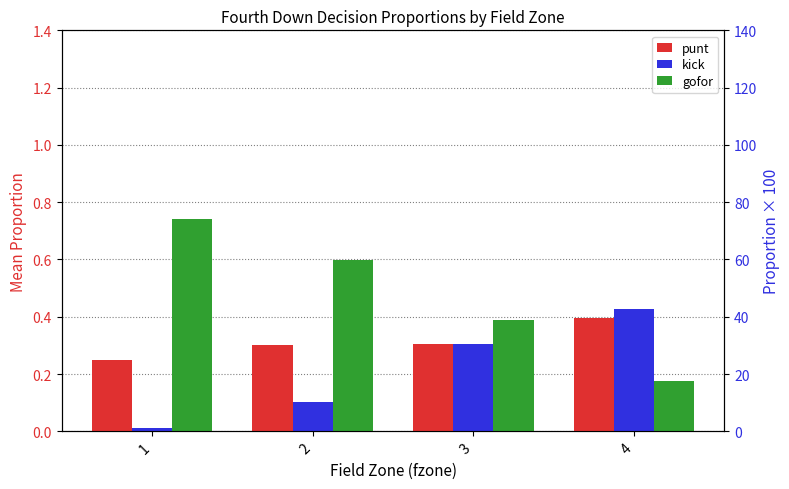

Rank the series at 1 from highest to lowest value.

gofor, punt, kick